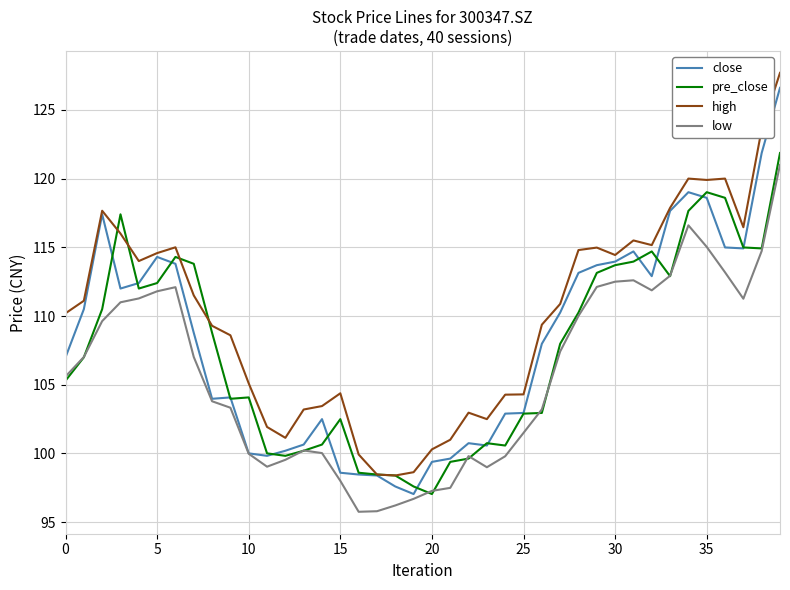

What is the lowest value of the high series?

98.4